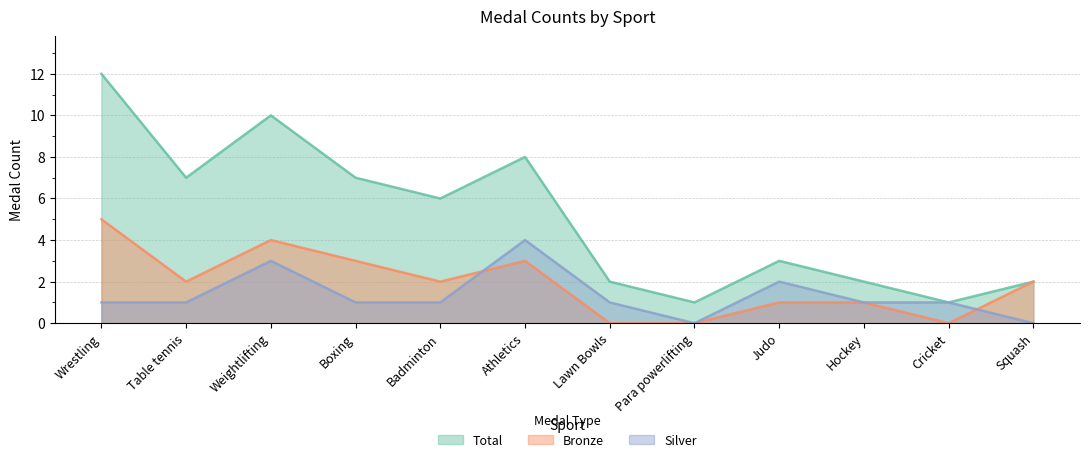

True or false: Bronze and Total cross at least once.

False